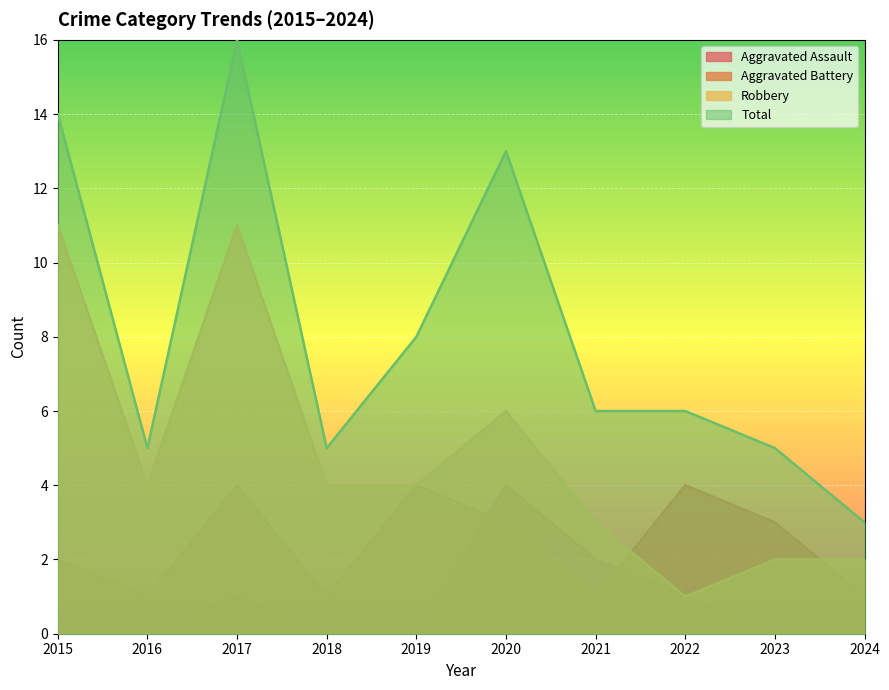

What is the maximum value for Aggravated Battery?

4